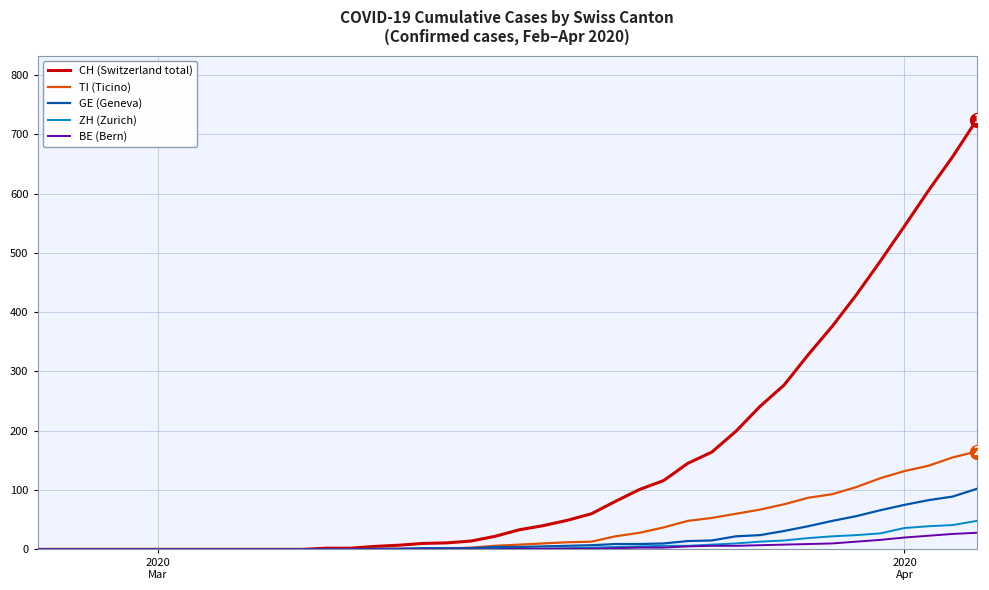

What is the maximum value shown in the chart?

724